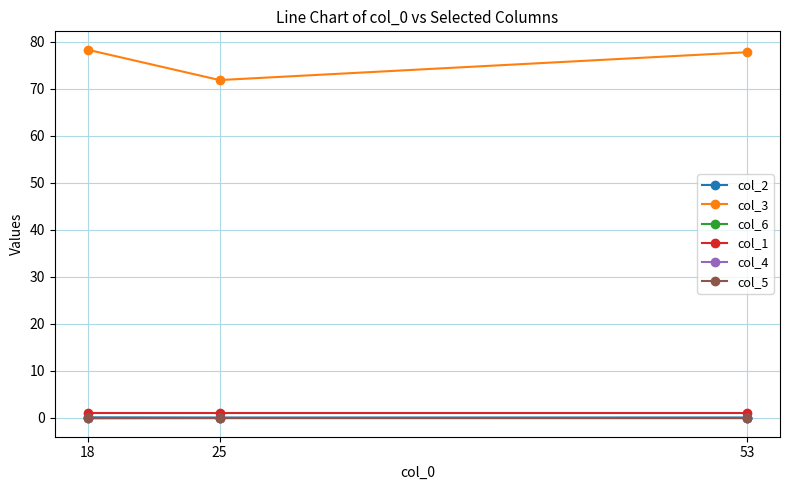

Does the chart have visible grid lines?

Yes